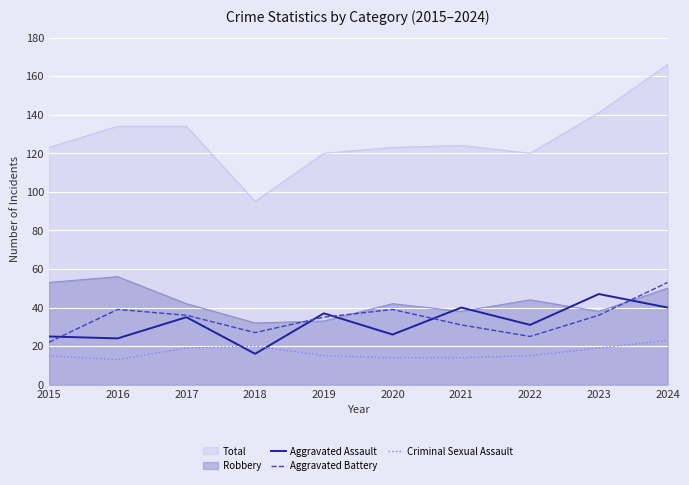

Which series has the largest total across all categories?

Total